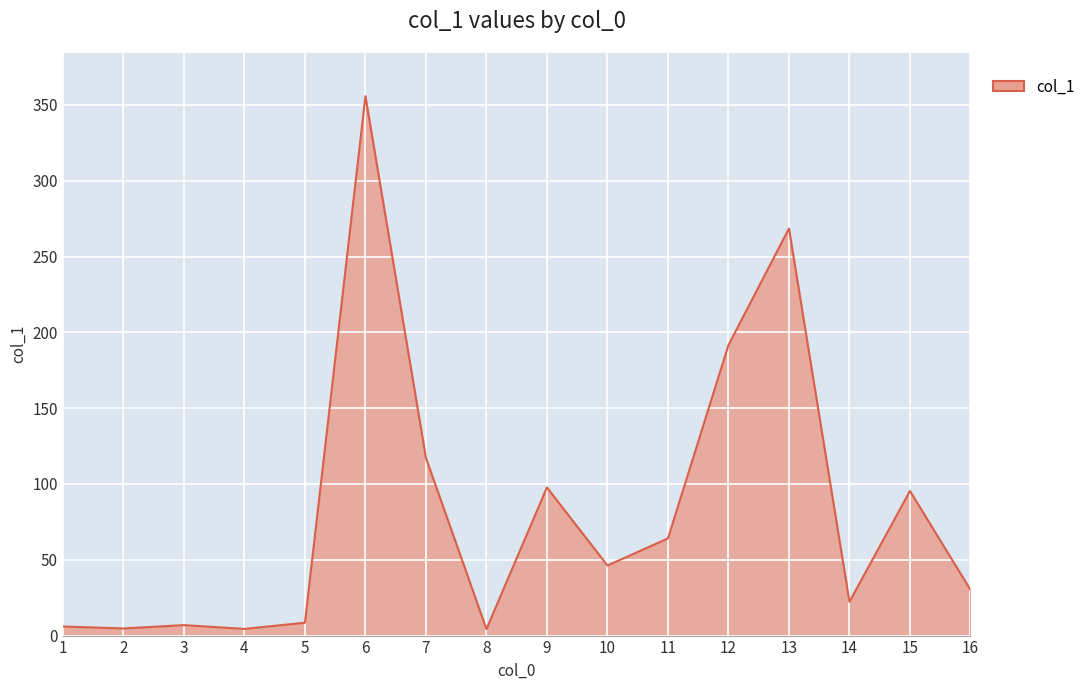

The value at 6 is 157.1. True or false?

False